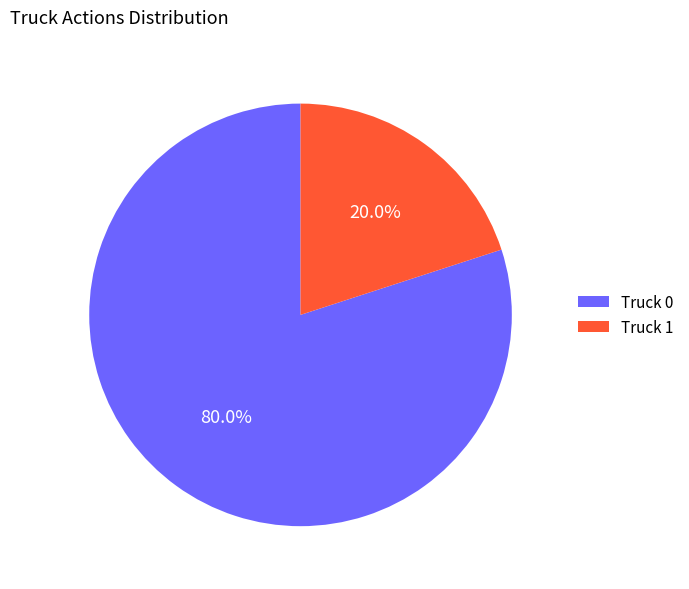

How many segments does this pie chart have?

2